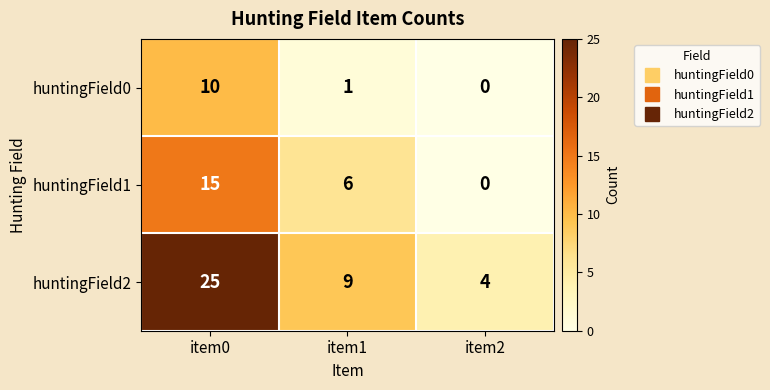

Which series changed the most between item0 and item2?

huntingField2